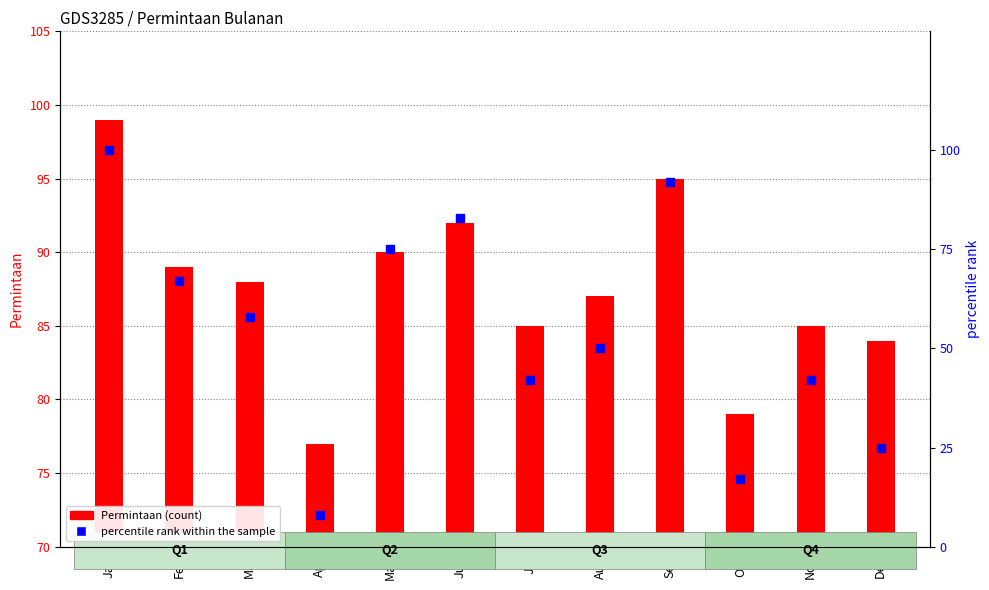

Which series reaches the maximum Y coordinate?

percentile rank within the sample